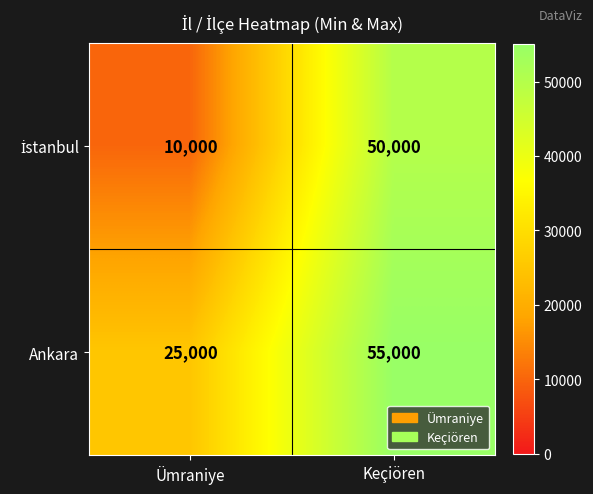

What is the difference between the highest and lowest values at Ümraniye?

15000